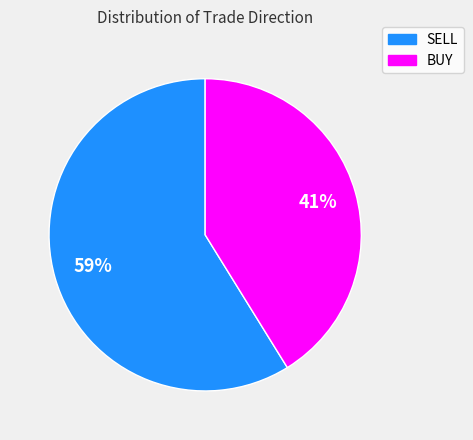

Is the sum of BUY and SELL greater than half?

Yes